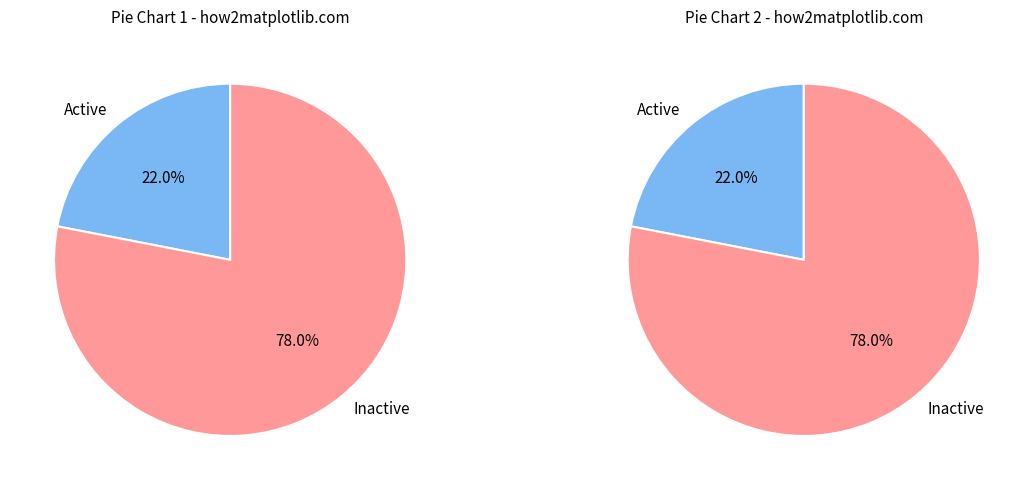

Which slice is the largest?

Inactive